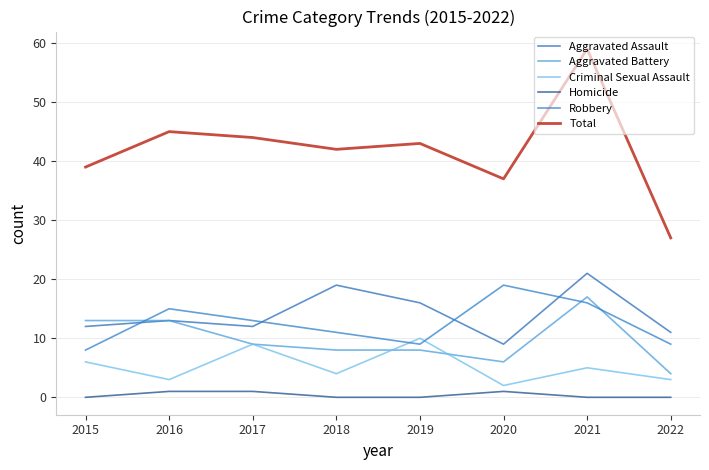

What value does the Total series have at 2019, to the nearest 5?

45